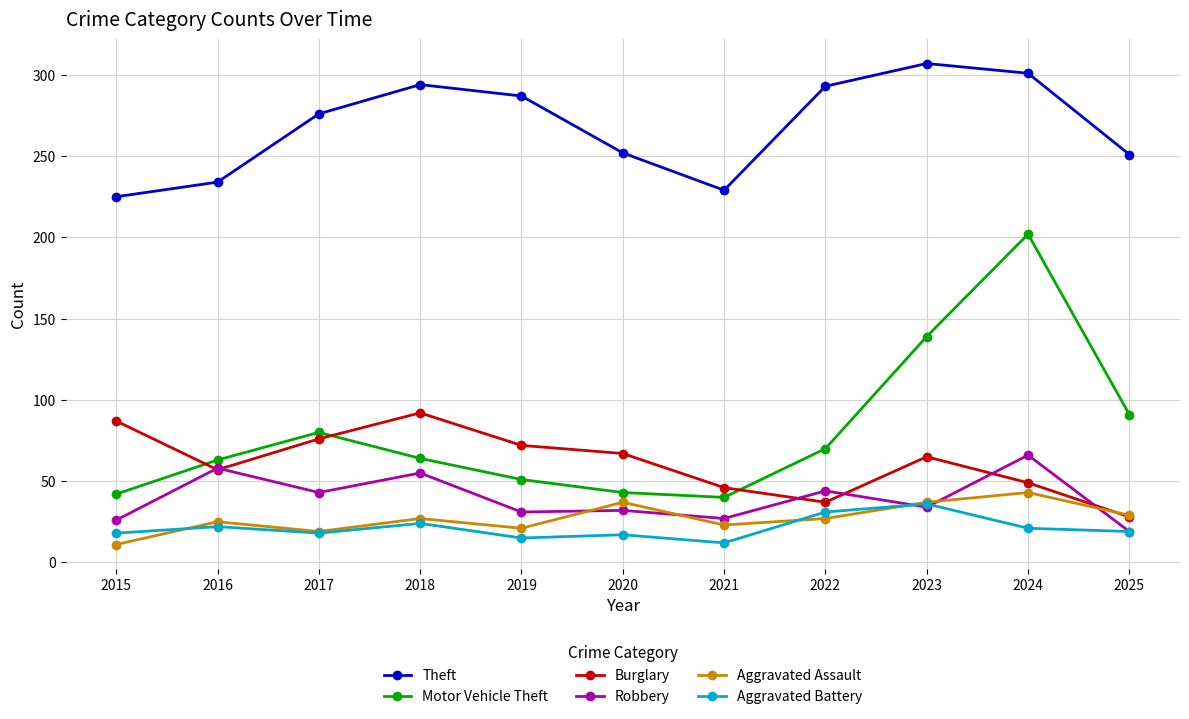

In Aggravated Assault, how many points are lower than both neighbors (excluding endpoints)?

3